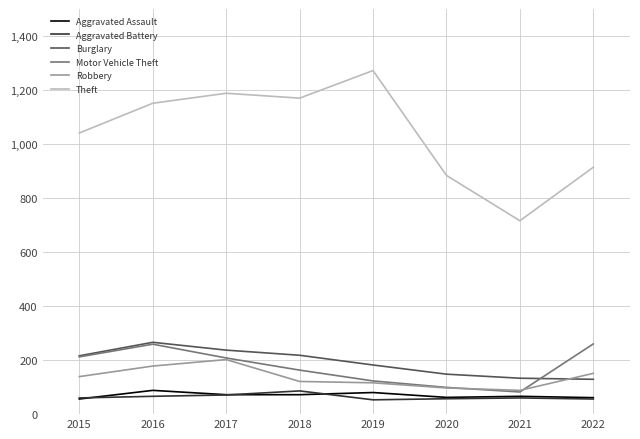

At which label does Motor Vehicle Theft first exceed 208?

2015